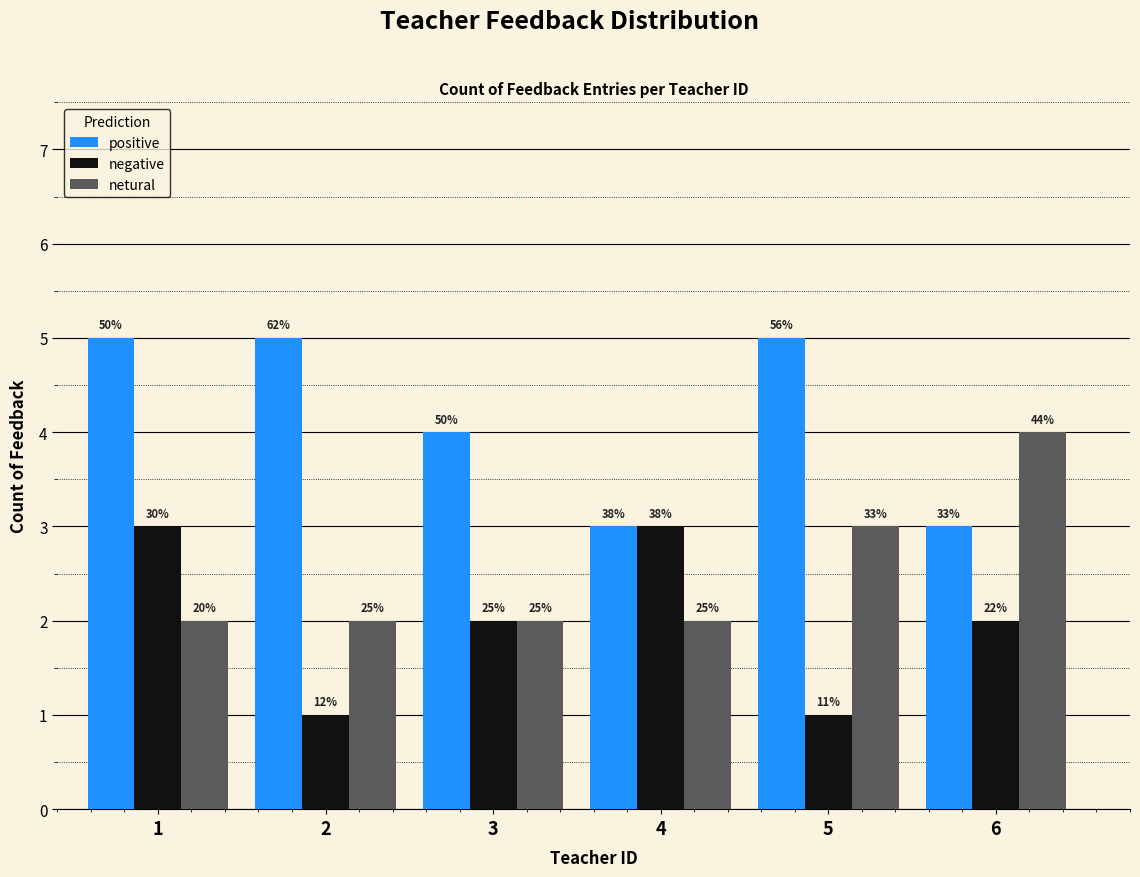

How many bars are there in each group?

3